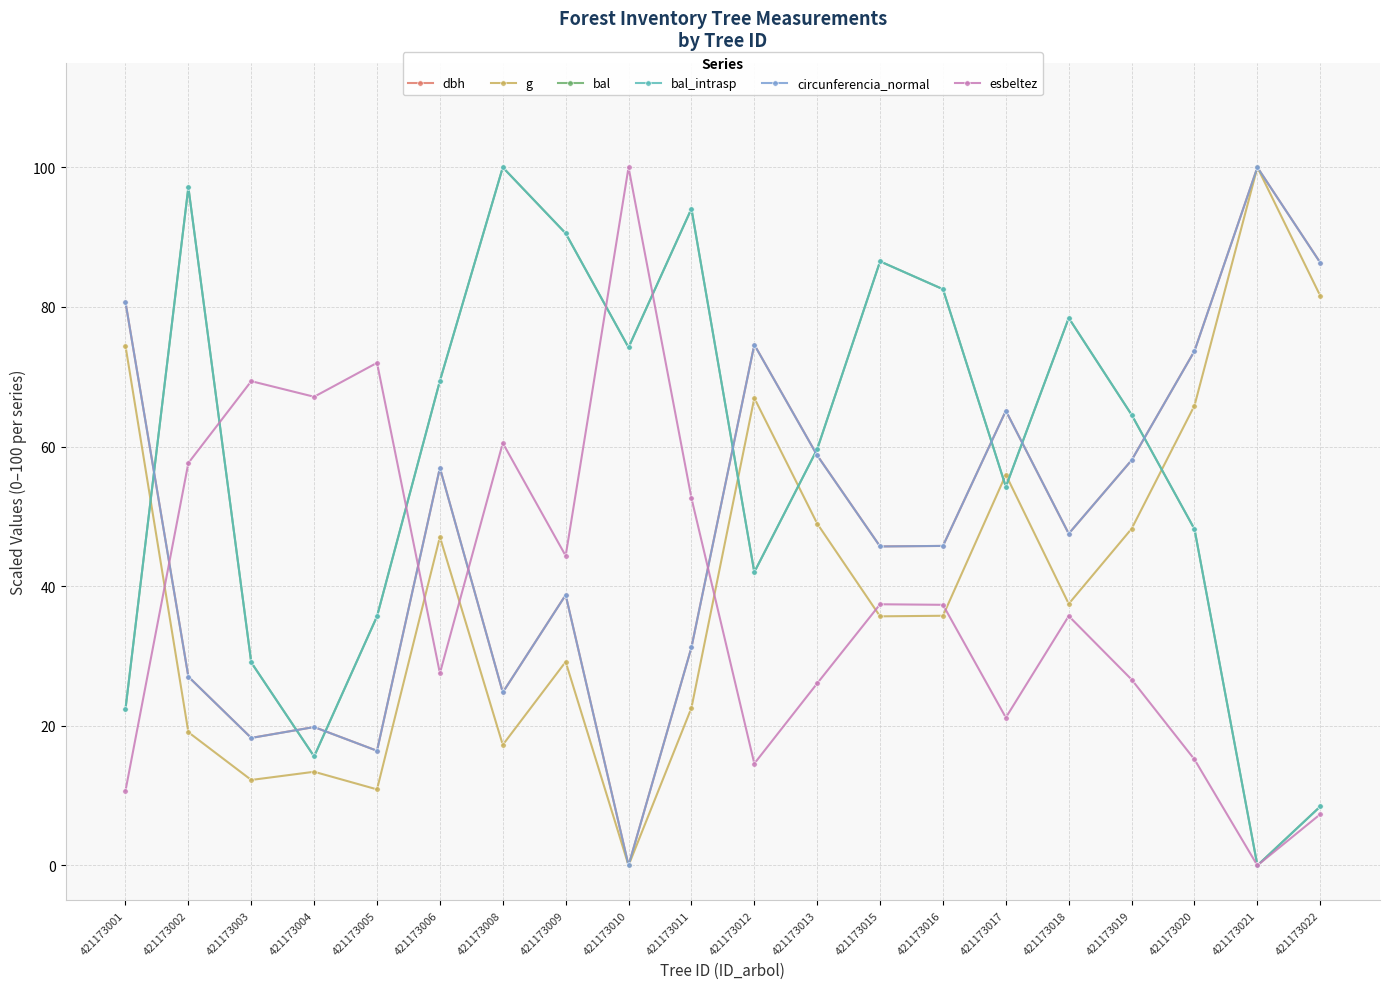

Is this an area chart (filled region under the line)?

No